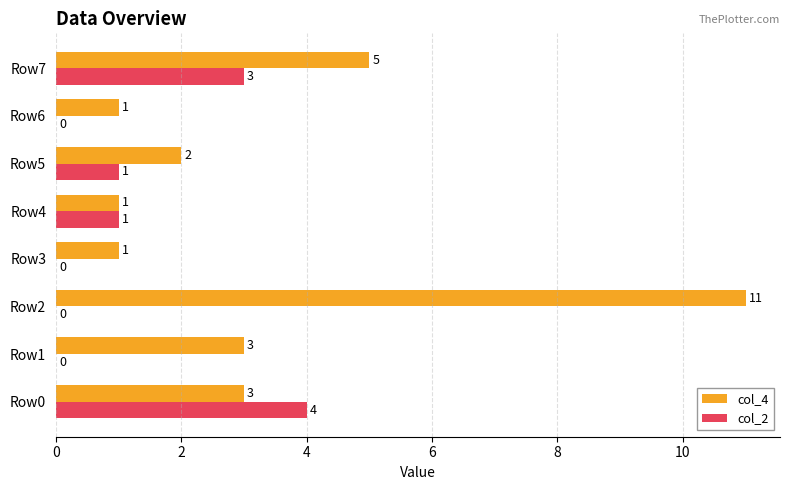

Where is col_4 nearest to the value 6?

Row7